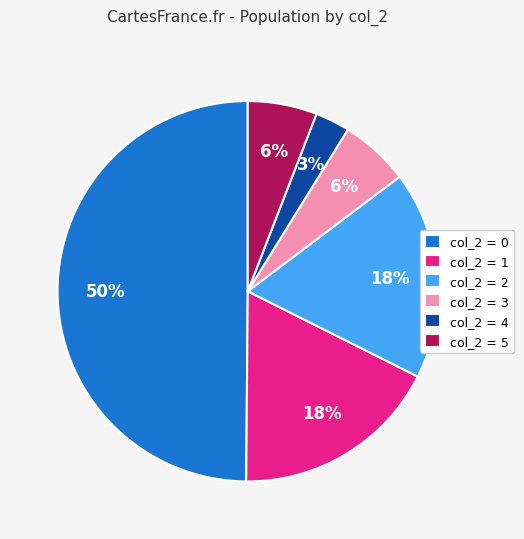

Which category has the biggest portion of the pie?

col_2 = 0